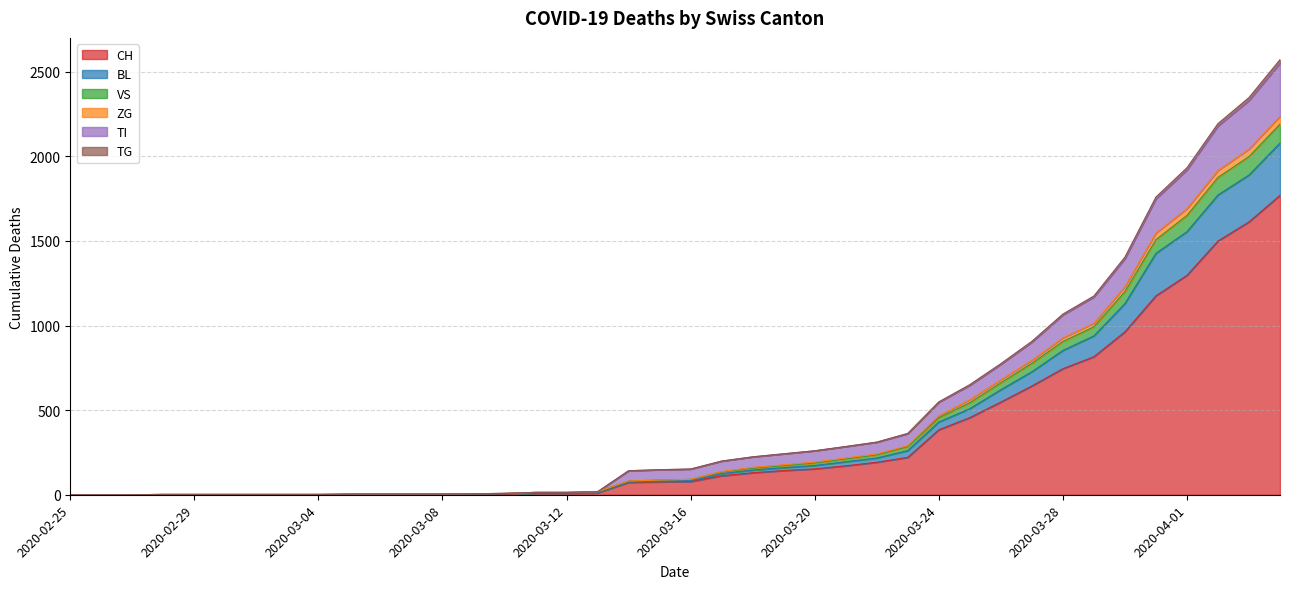

What is the highest value of the CH series?

1770